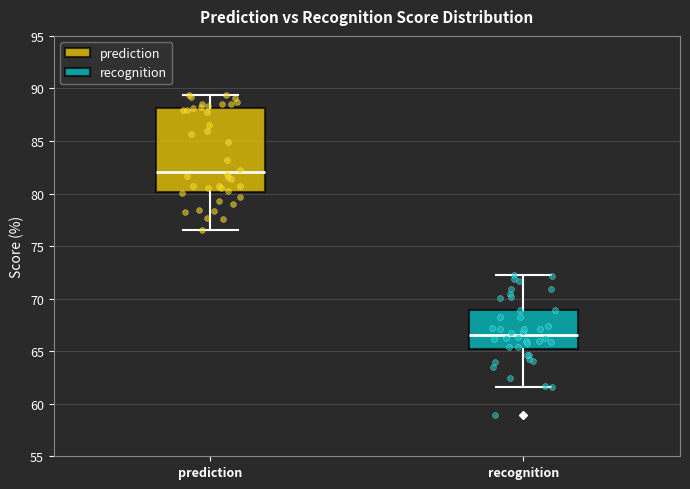

Which box has the lowest median line?

recognition